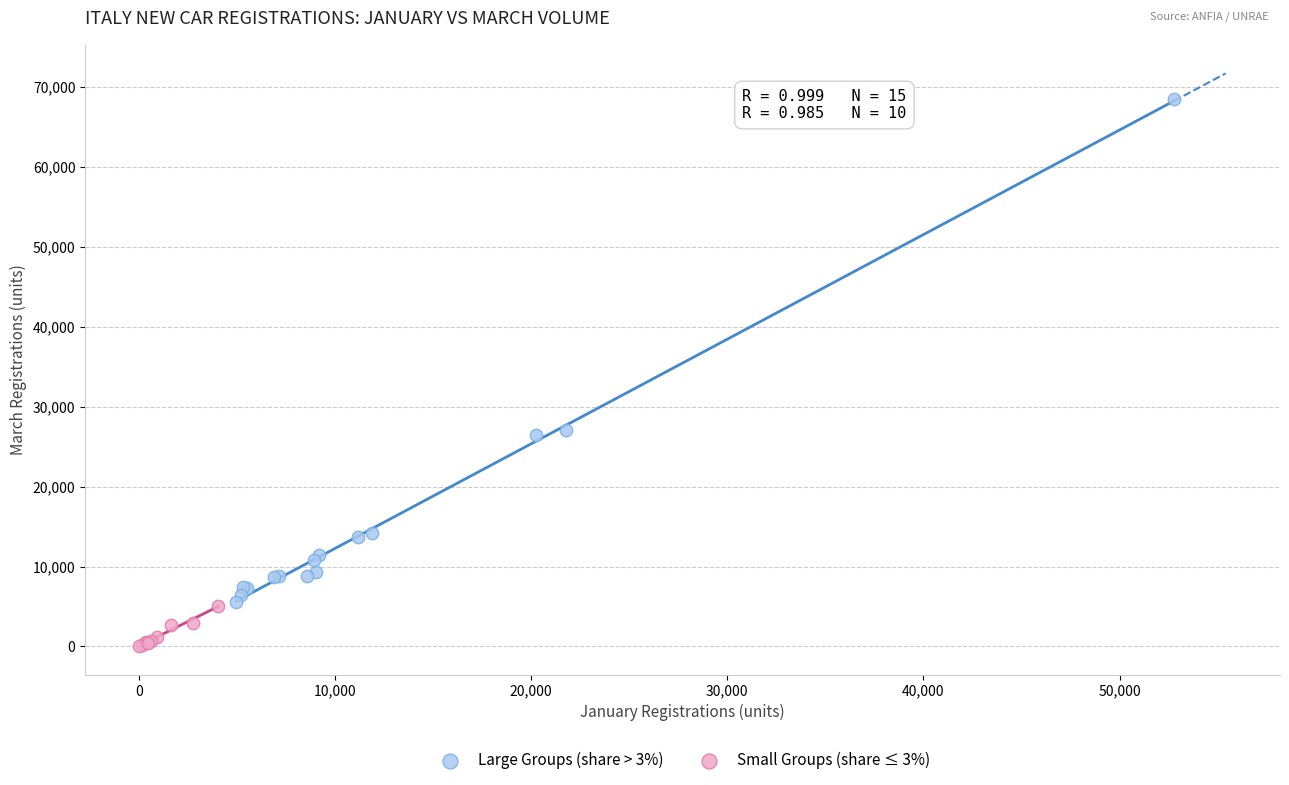

Which series reaches the maximum Y coordinate?

Large Groups (share > 3%)